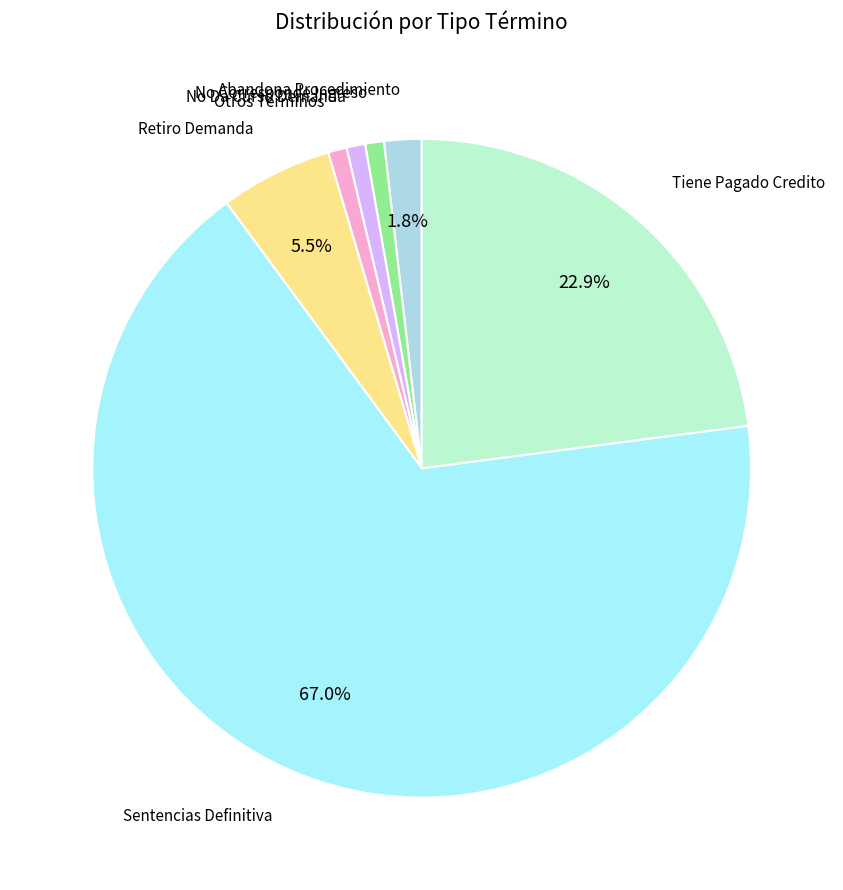

Which has a higher value, Otros Terminos or Abandona Procedimiento?

Abandona Procedimiento